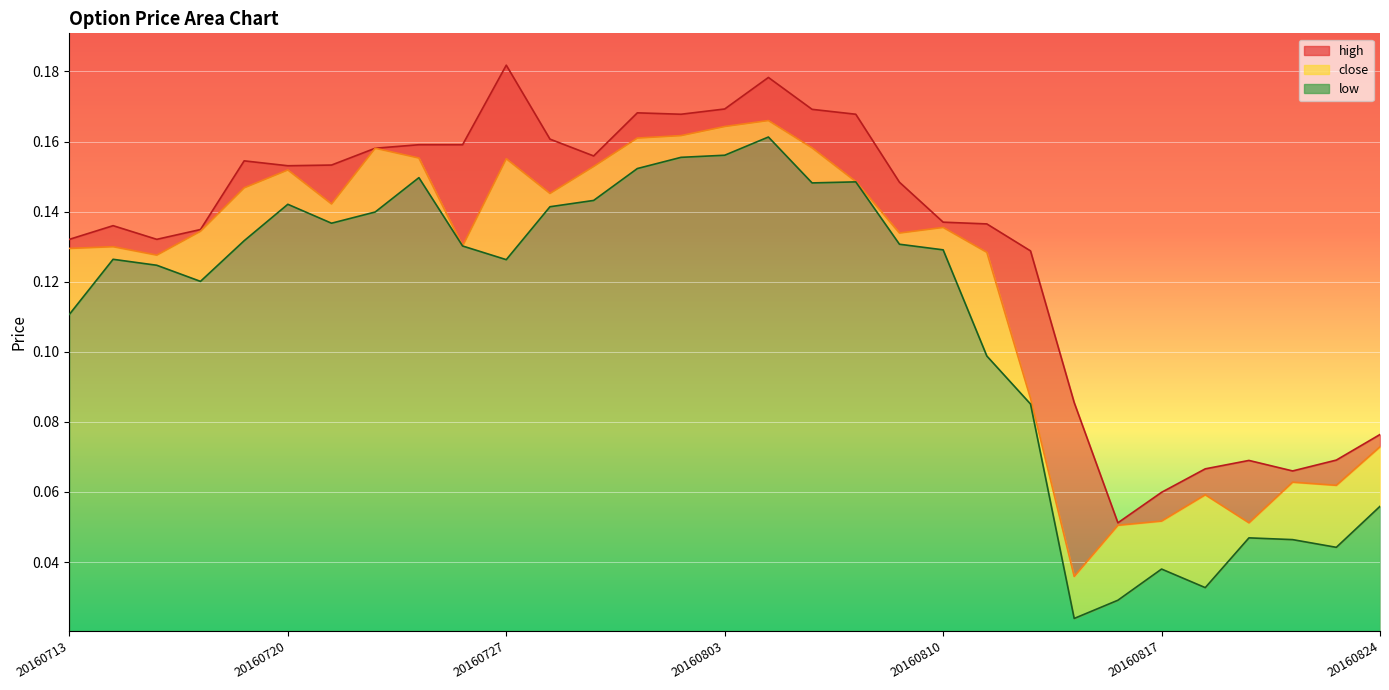

In low, how many points are lower than both neighbors (excluding endpoints)?

7